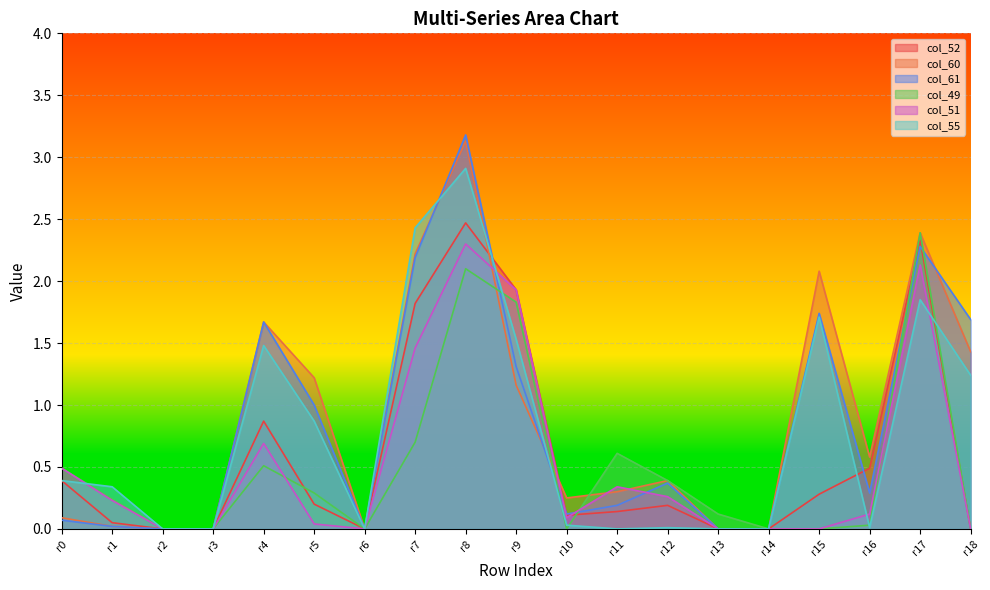

At which category is the sum across all series the highest?

r8